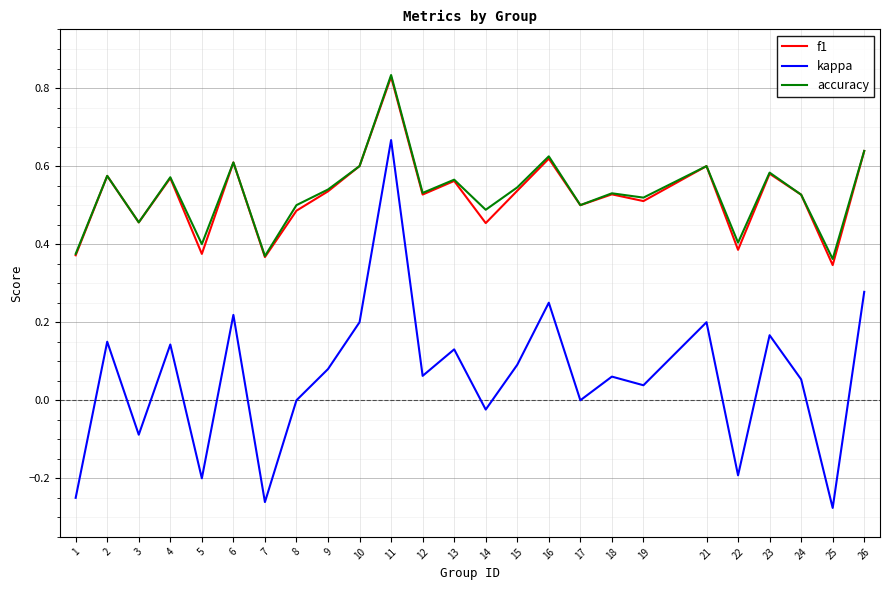

At which label does kappa reach its minimum?

25